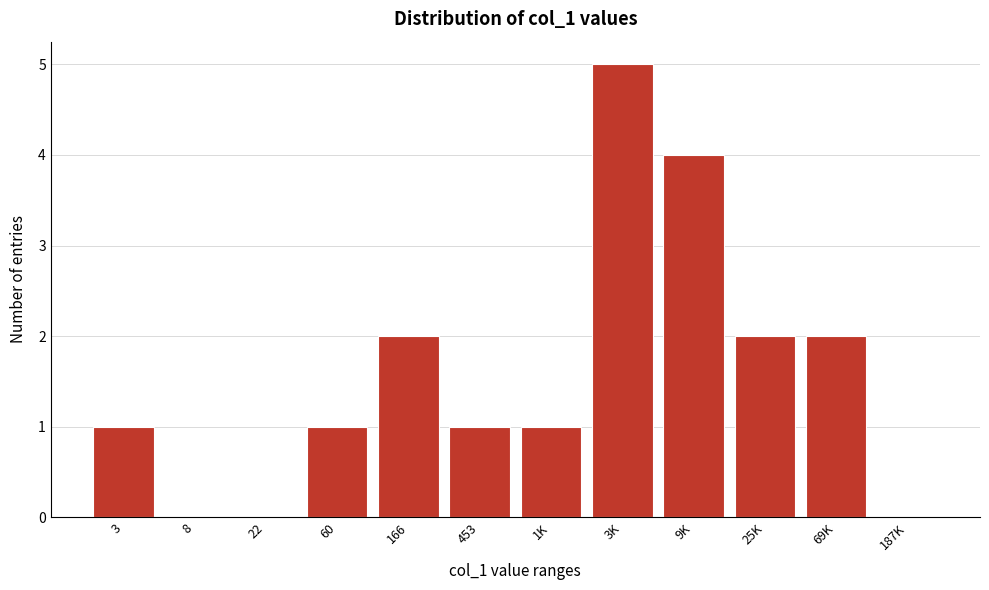

Reading left to right, what are all the values shown in this chart?

3=1	8=0	22=0	60=1	166=2	453=1	1K=1	3K=5	9K=4	25K=2	69K=2	187K=0